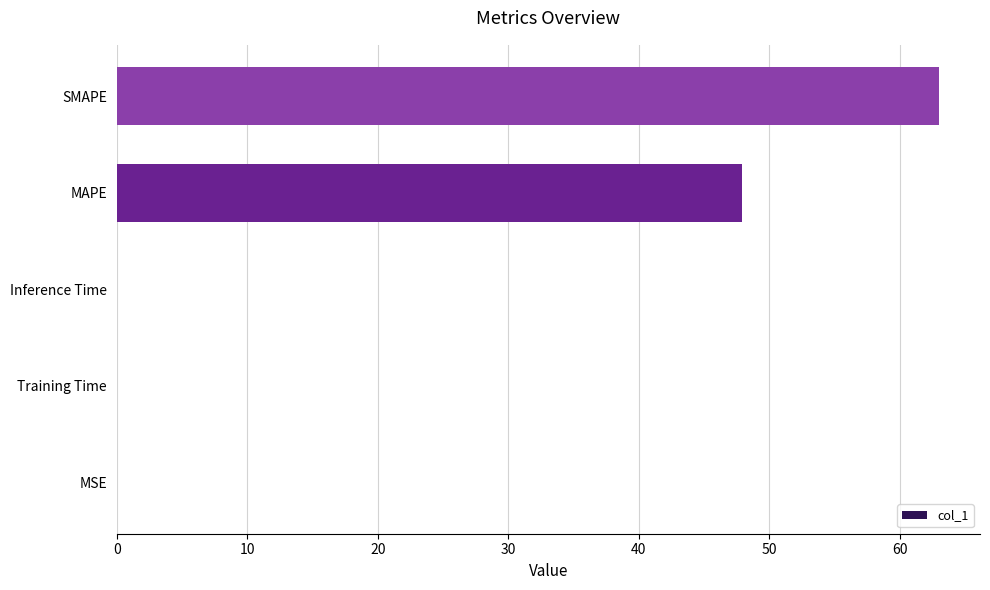

How many distinct data groups are displayed?

1